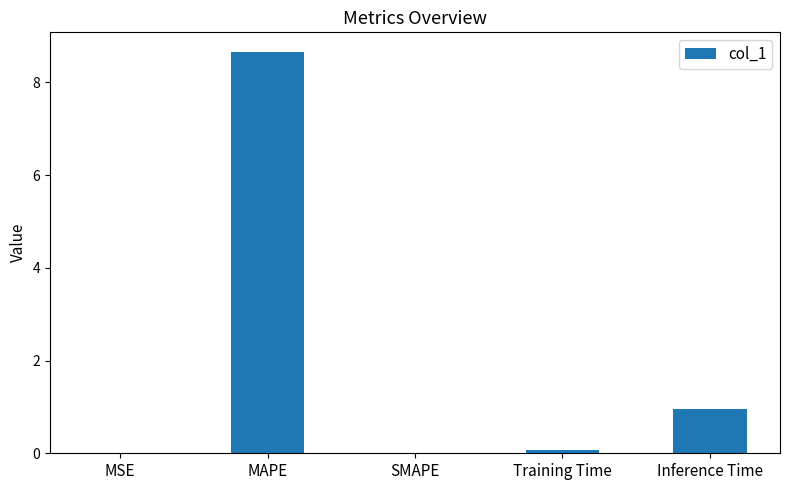

The value at Inference Time is 1.6. True or false?

False